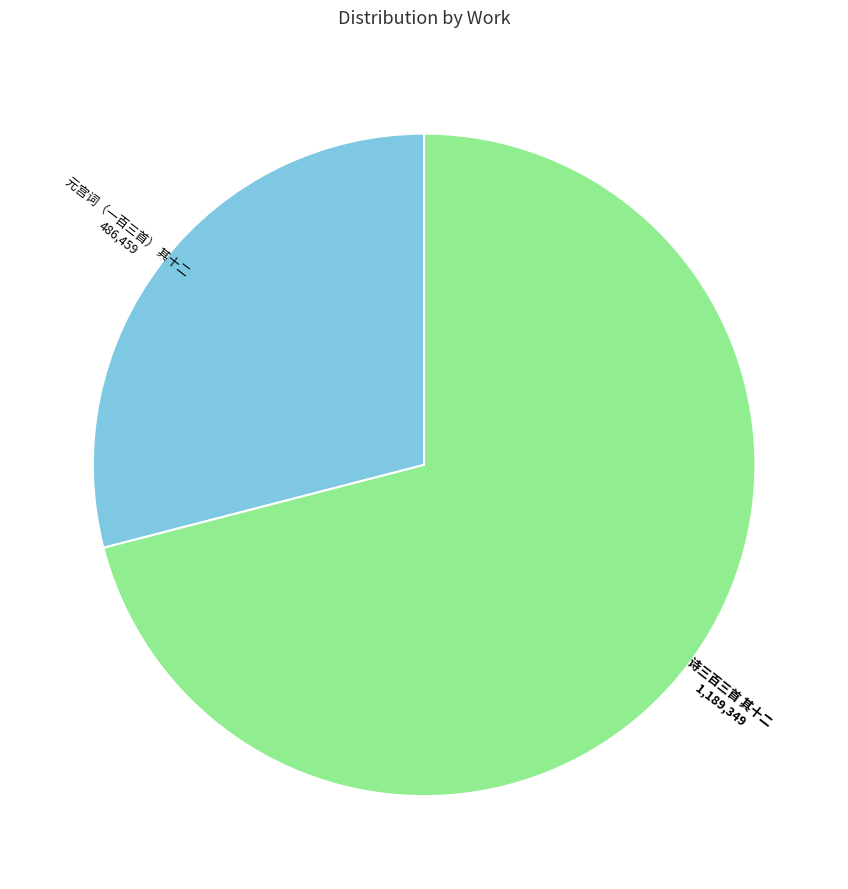

Is there any slice that represents more than half of the pie?

Yes